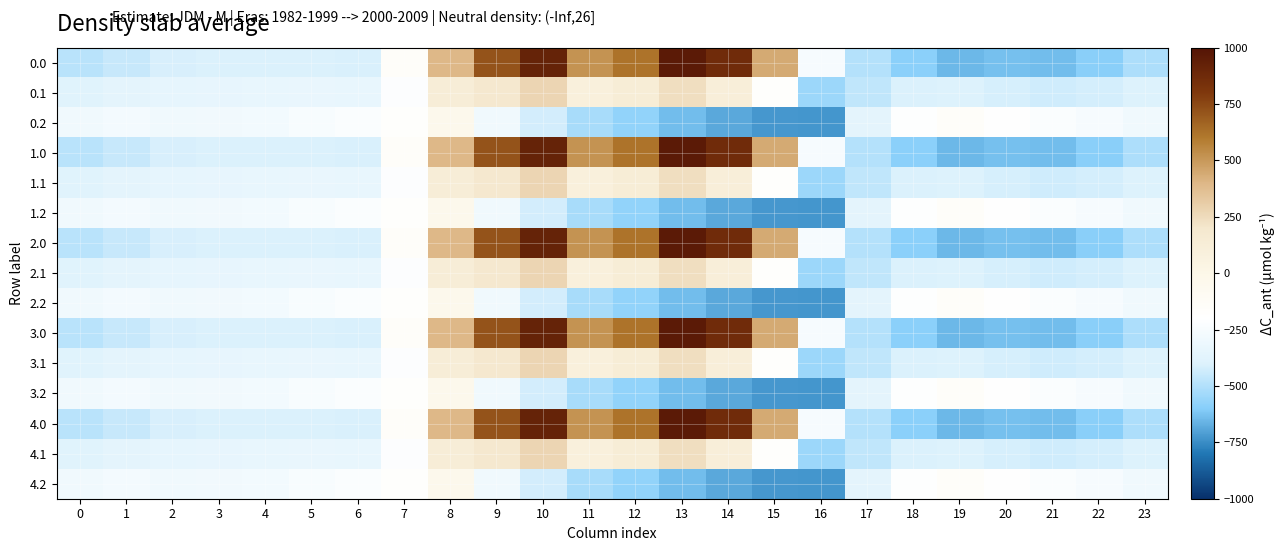

At 22, list the series in order from largest to smallest.

0.2, 1.2, 2.2, 3.2, 4.2, 0.1, 1.1, 2.1, 3.1, 4.1, 0.0, 1.0, 2.0, 3.0, 4.0